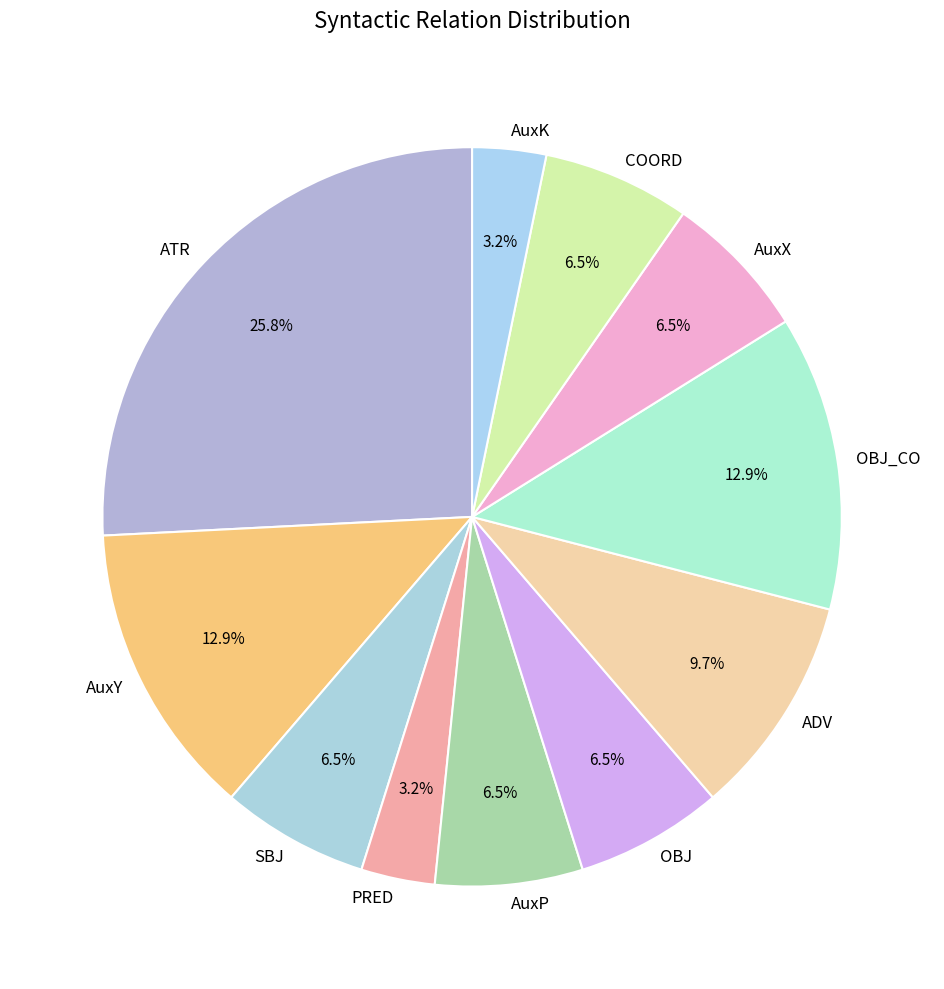

How many slices are in this pie chart?

11